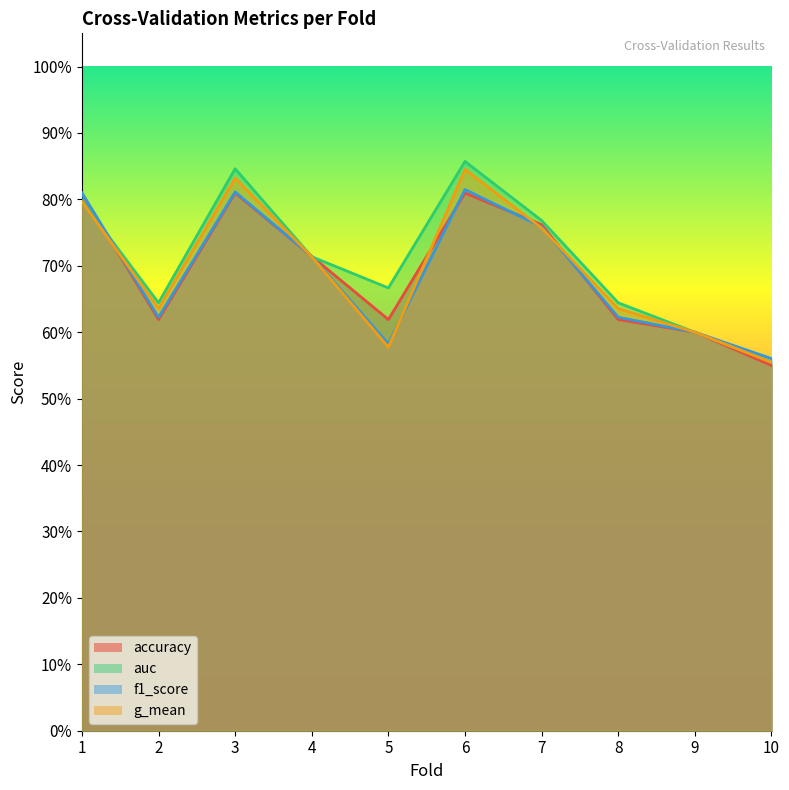

How many lines are shown in the chart?

4